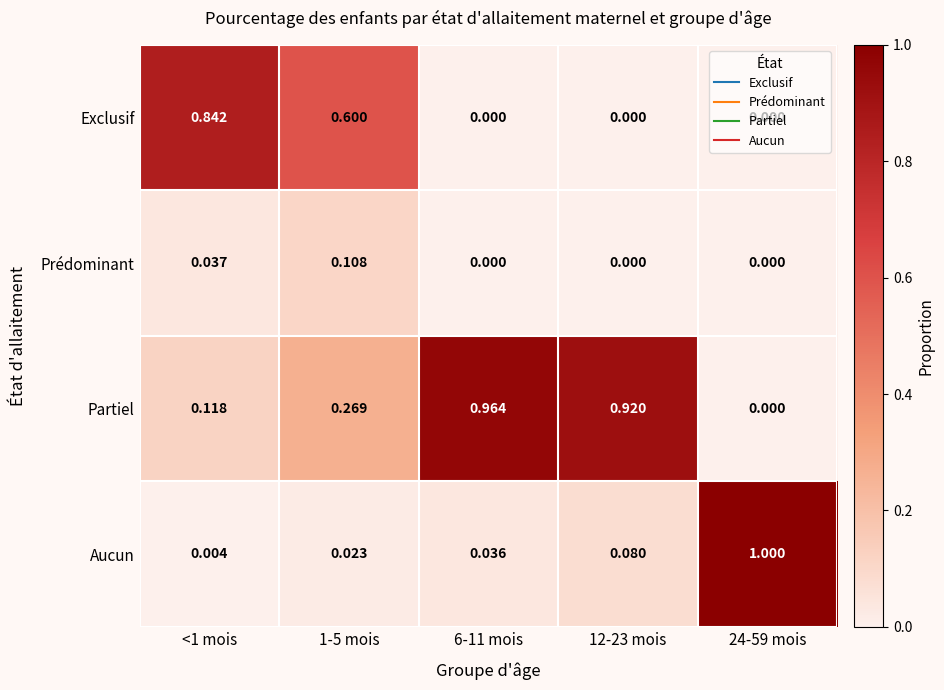

Which series has the widest spread of values?

Aucun